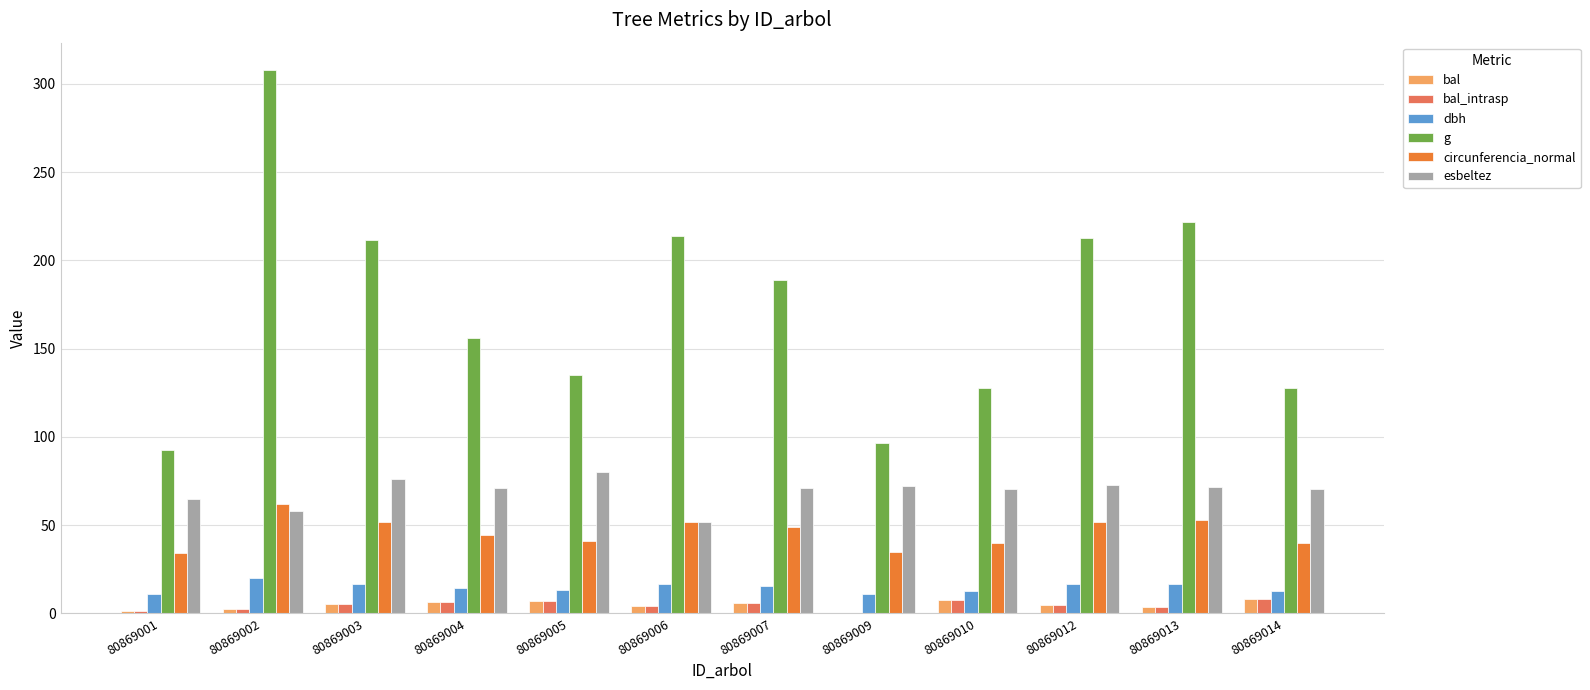

How many groups of bars are there?

12